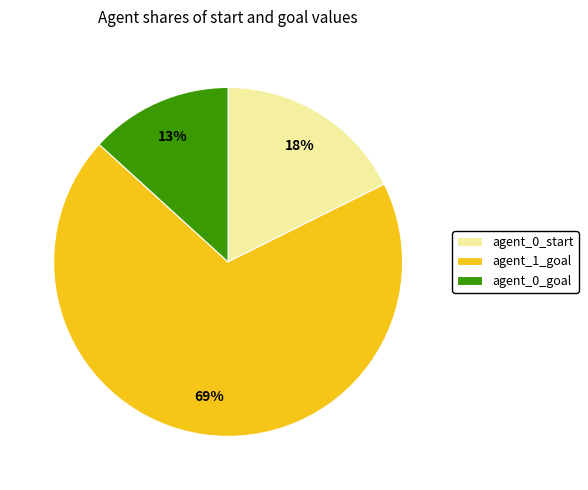

The agent_1_goal slice represents 81% of the pie. True or false?

False